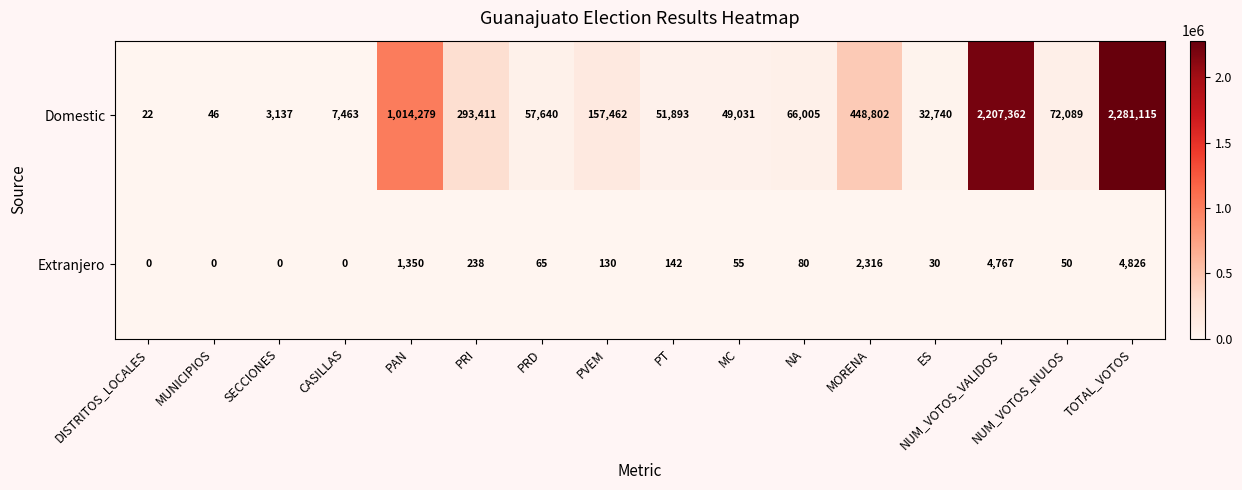

Where does the Domestic series first go above 66005?

PAN